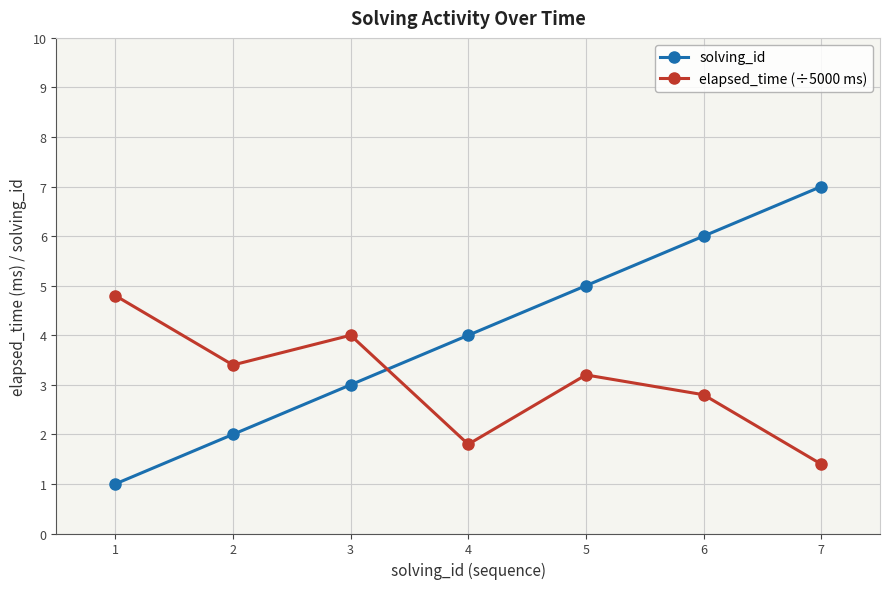

Is this an area chart (filled region under the line)?

No